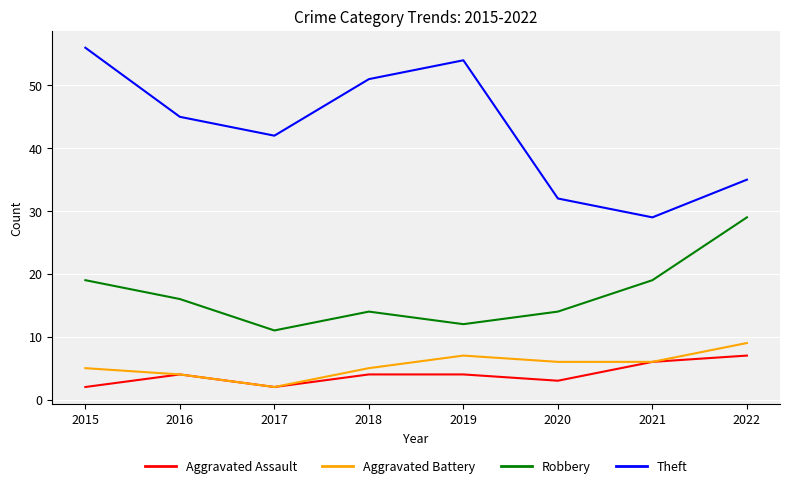

Read the Aggravated Assault value at 2020.

3